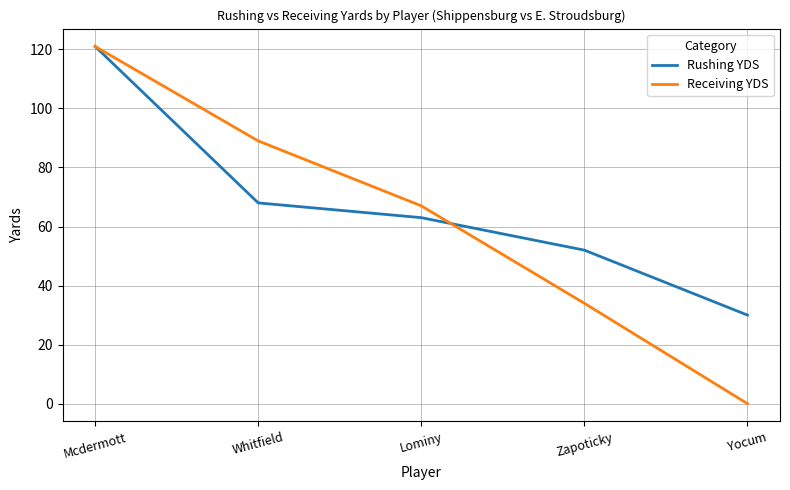

True or false: Rushing YDS has more than 2 interior local peaks.

False